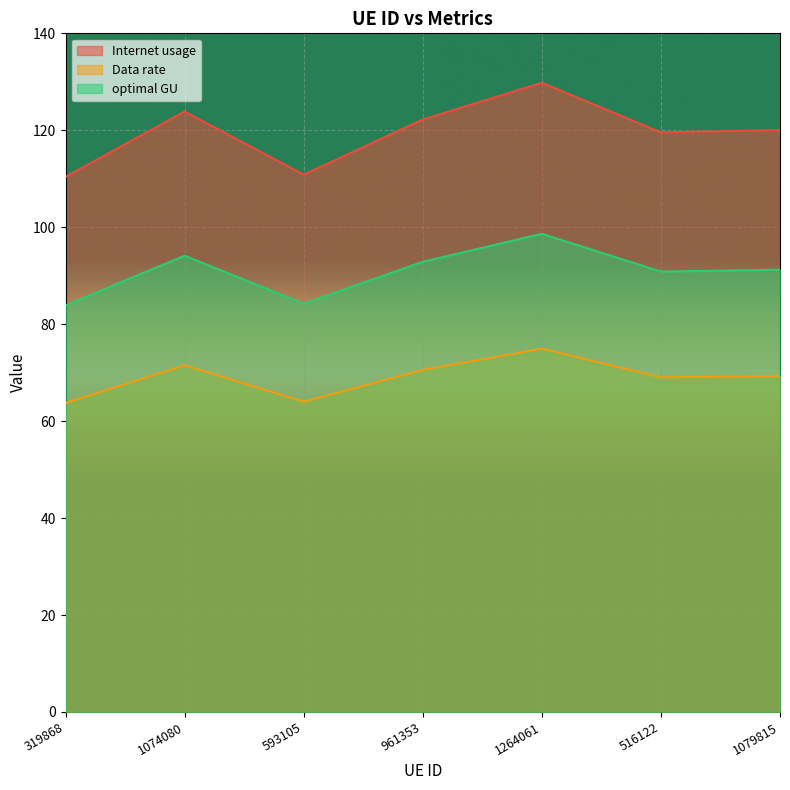

What is the total value across all series at 1079815?

280.6